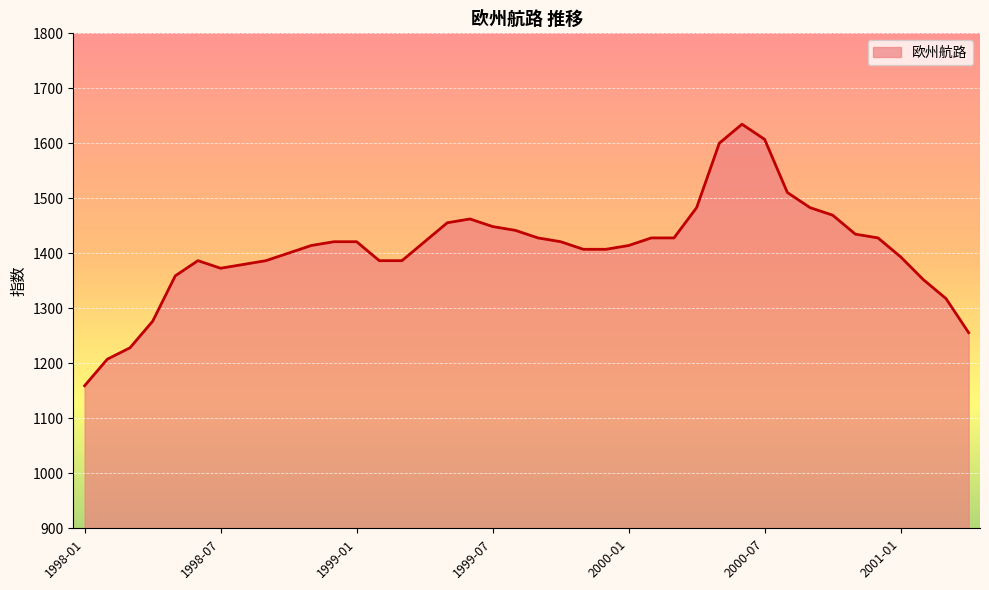

What is the greatest value displayed?

1634.7